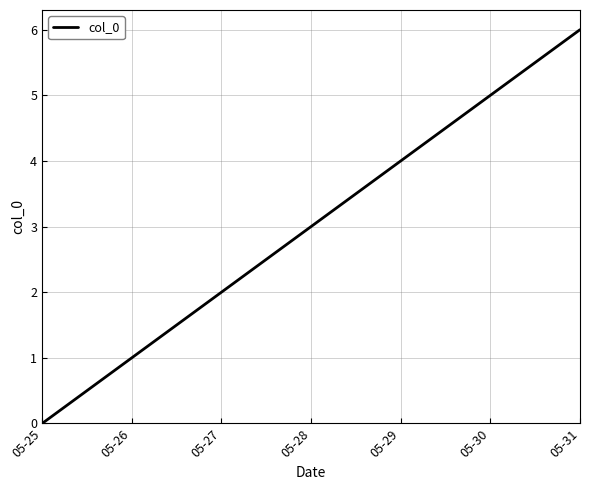

What is the change in value from 05-25 to 05-30?

+5